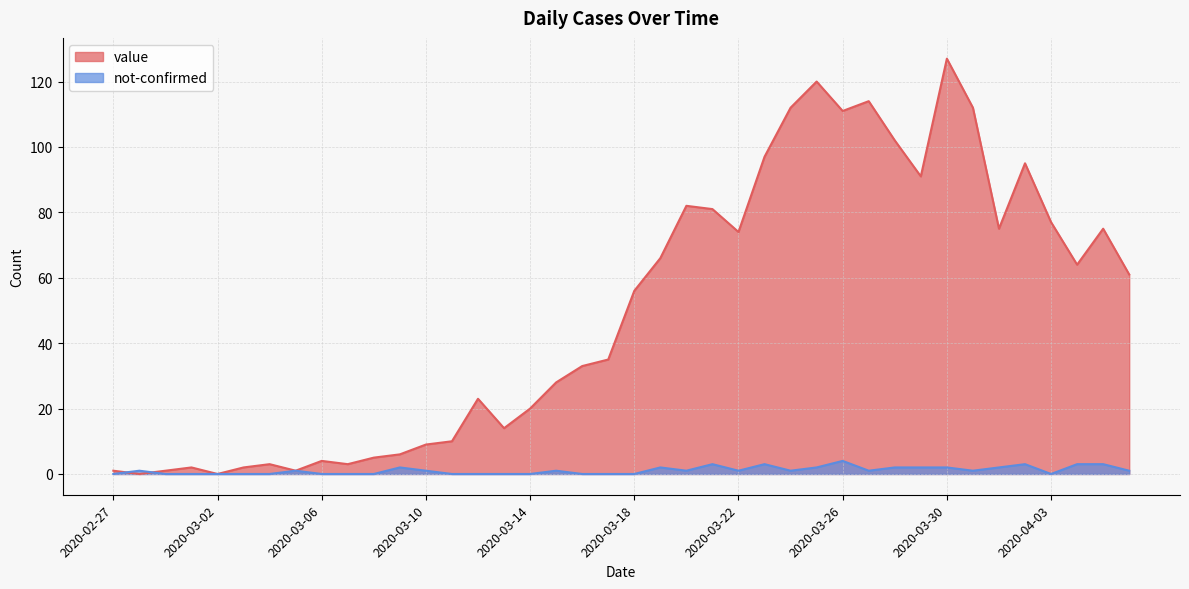

How many interior local peaks does the value series have?

10